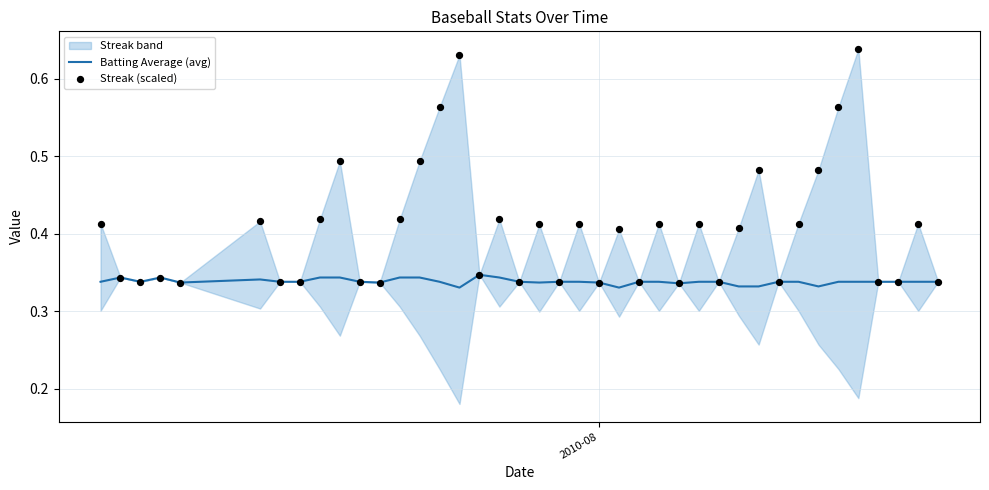

Which series has the widest spread of Y values?

Streak (scaled)